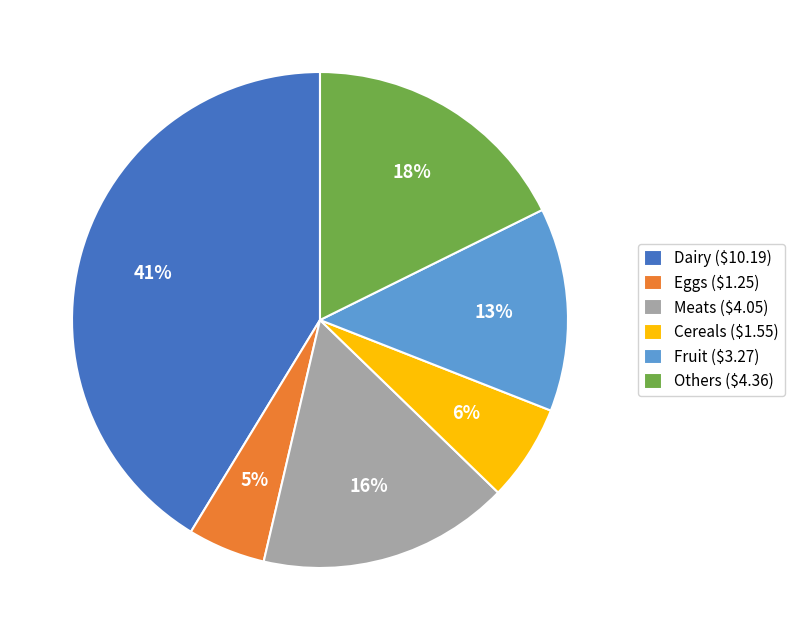

Does Meats represent more than half of the total?

No